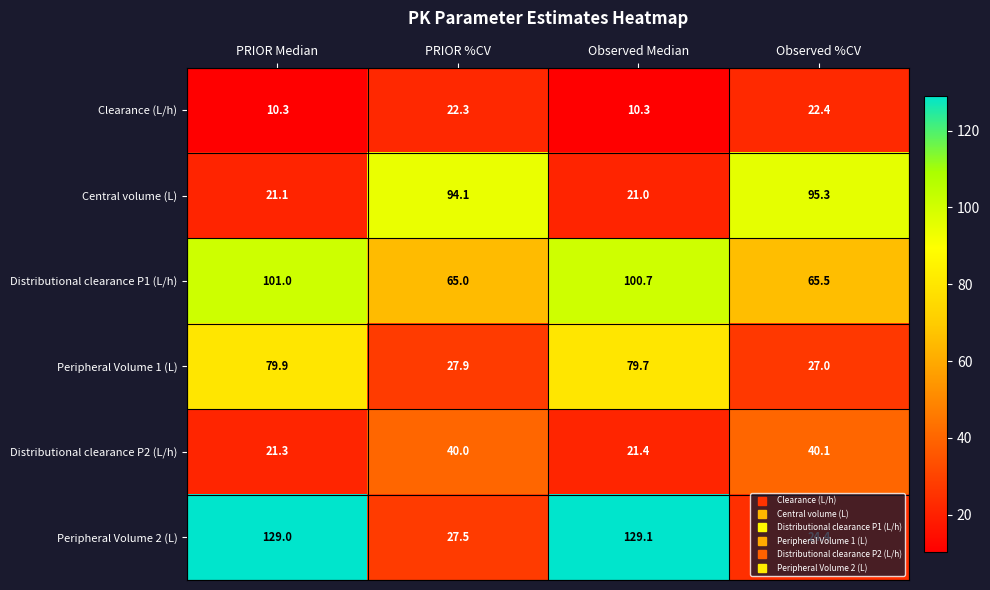

Rank the series by their maximum value, from highest to lowest.

Peripheral Volume 2 (L), Distributional clearance P1 (L/h), Central volume (L), Peripheral Volume 1 (L), Distributional clearance P2 (L/h), Clearance (L/h)